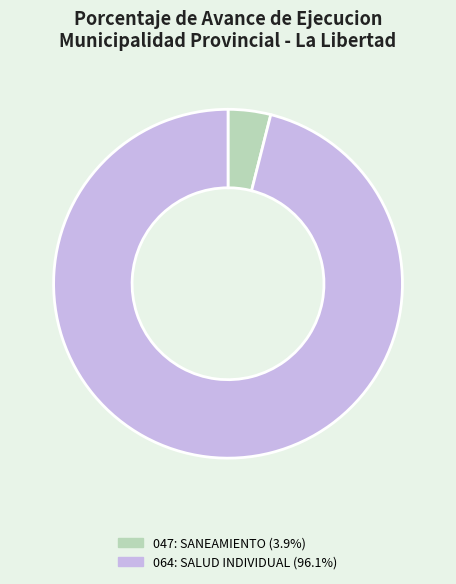

Which category has the biggest portion of the pie?

064: SALUD INDIVIDUAL